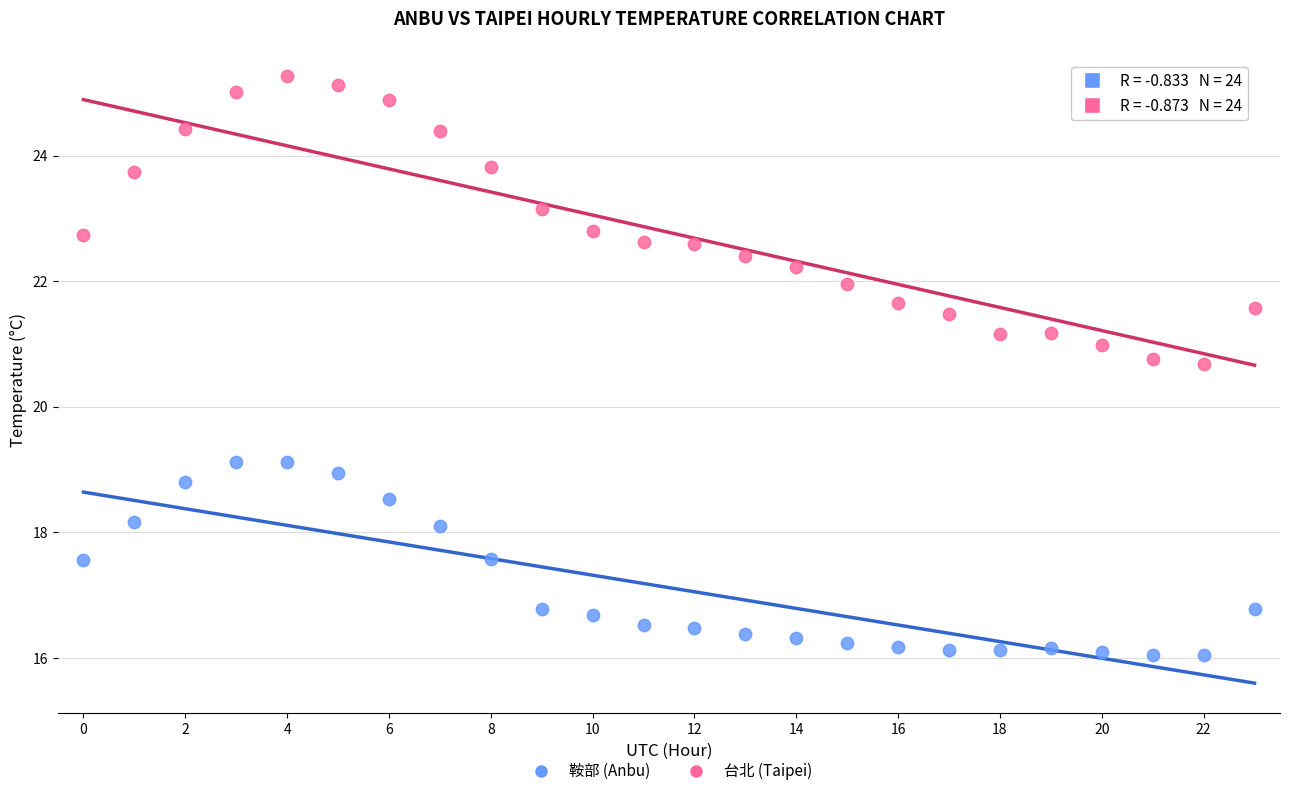

Across all data points, what is the range of Y values (max minus min)?

9.2